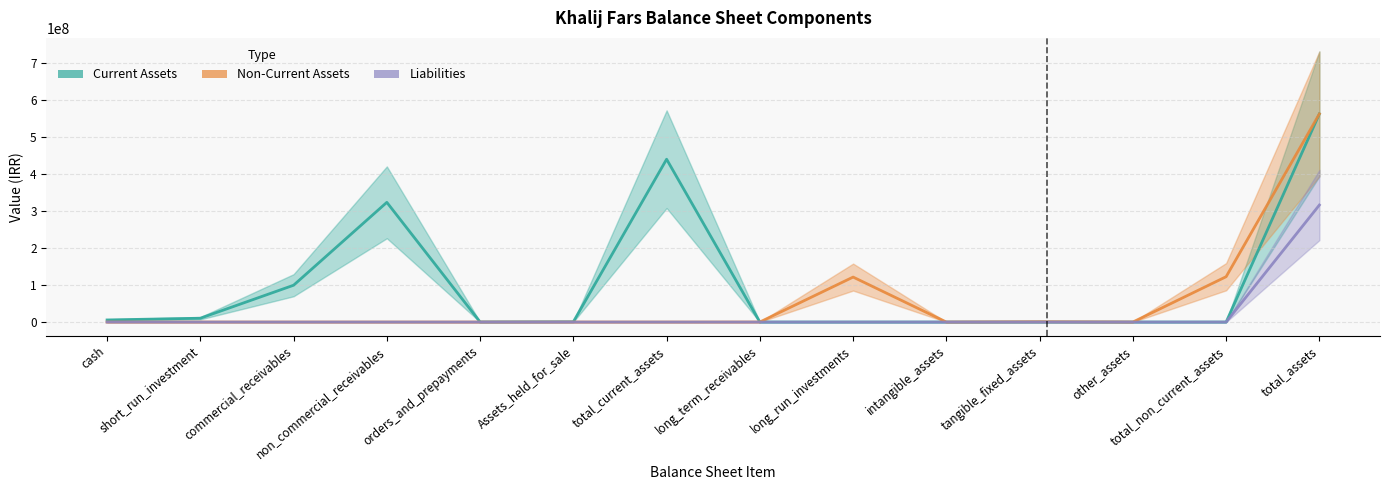

Rank the categories by Non-Current Assets value from lowest to highest.

cash, short_run_investment, commercial_receivables, non_commercial_receivables, orders_and_prepayments, Assets_held_for_sale, total_current_assets, intangible_assets, other_assets, long_term_receivables, tangible_fixed_assets, long_run_investments, total_non_current_assets, total_assets